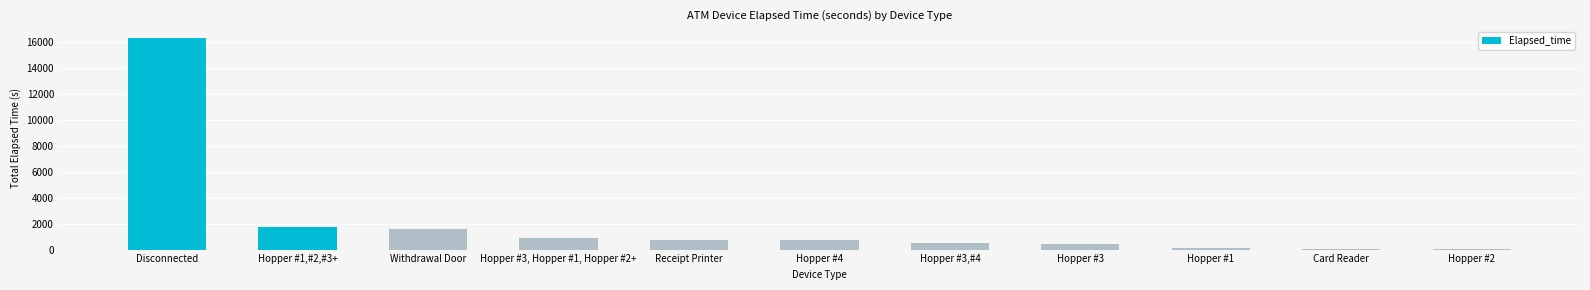

What is the difference between the values at Hopper #3, Hopper #1, Hopper #2+ and Card Reader?

900